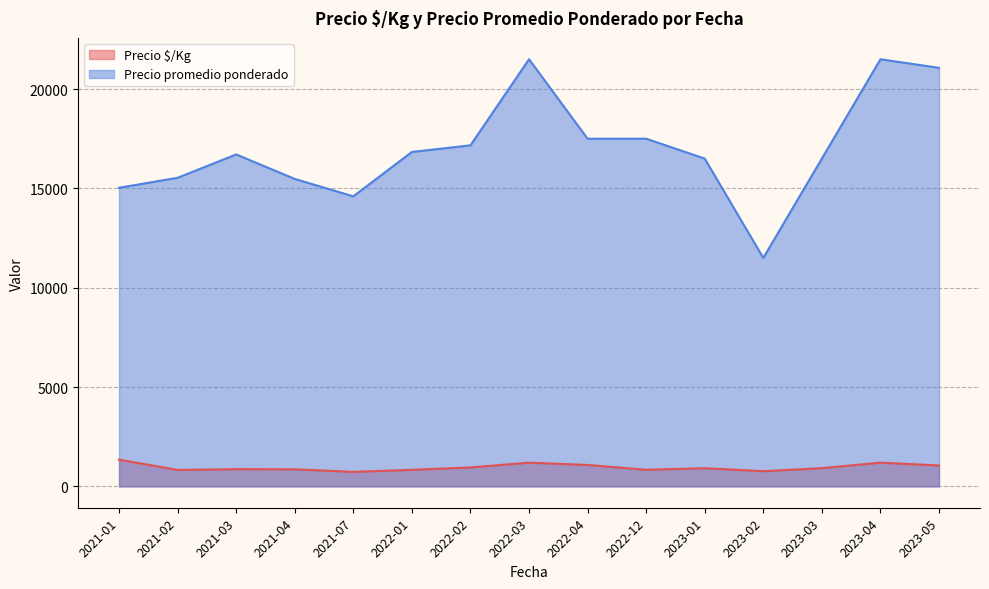

Between 2021-01 and 2023-05, which series saw the biggest shift?

Precio promedio ponderado